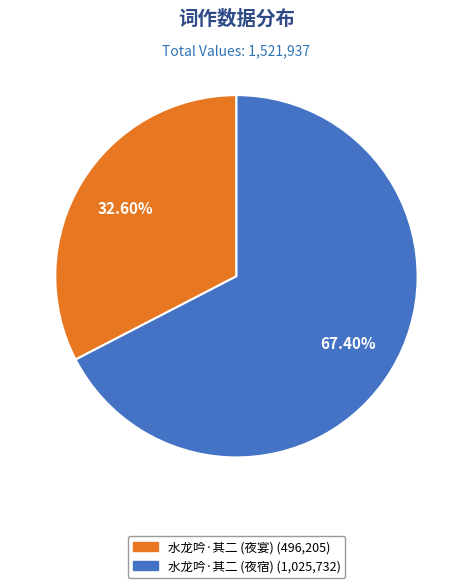

What is the largest slice in the pie chart?

水龙吟·其二 (夜宿) (1,025,732)